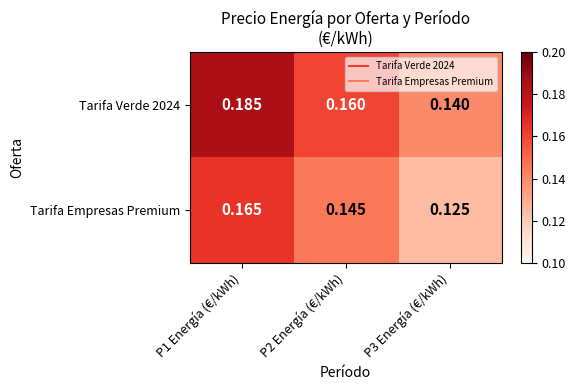

Is the value of Tarifa Verde 2024 at P1 Energía (€/kWh) greater than the value of Tarifa Empresas Premium at P1 Energía (€/kWh)?

Yes